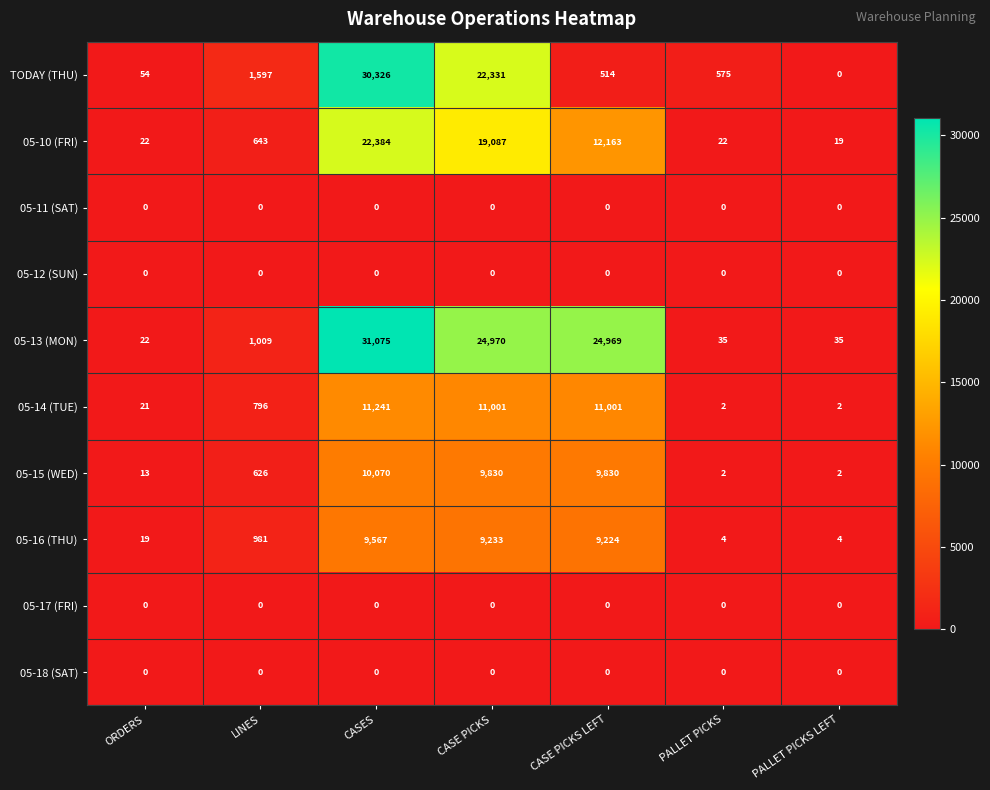

At which label is TODAY (THU) closest to 15163?

CASE PICKS